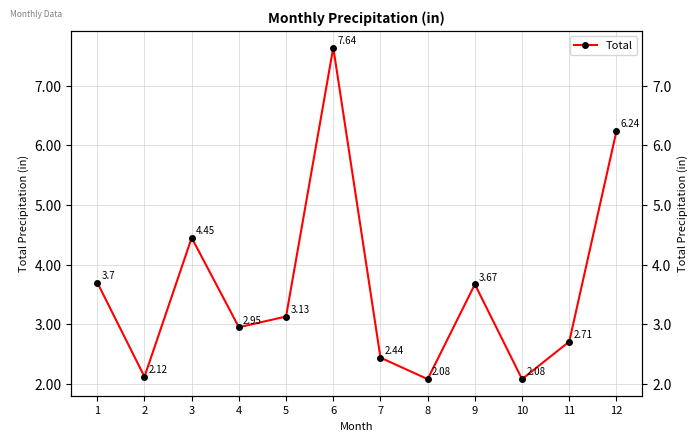

What is the ratio of the value at 12 to the value at 7?

2.6